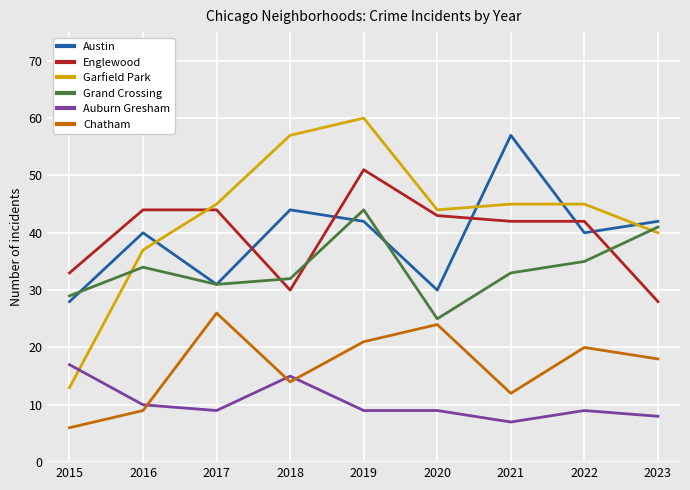

The Chatham series shows 12 at 2021. True or false?

True